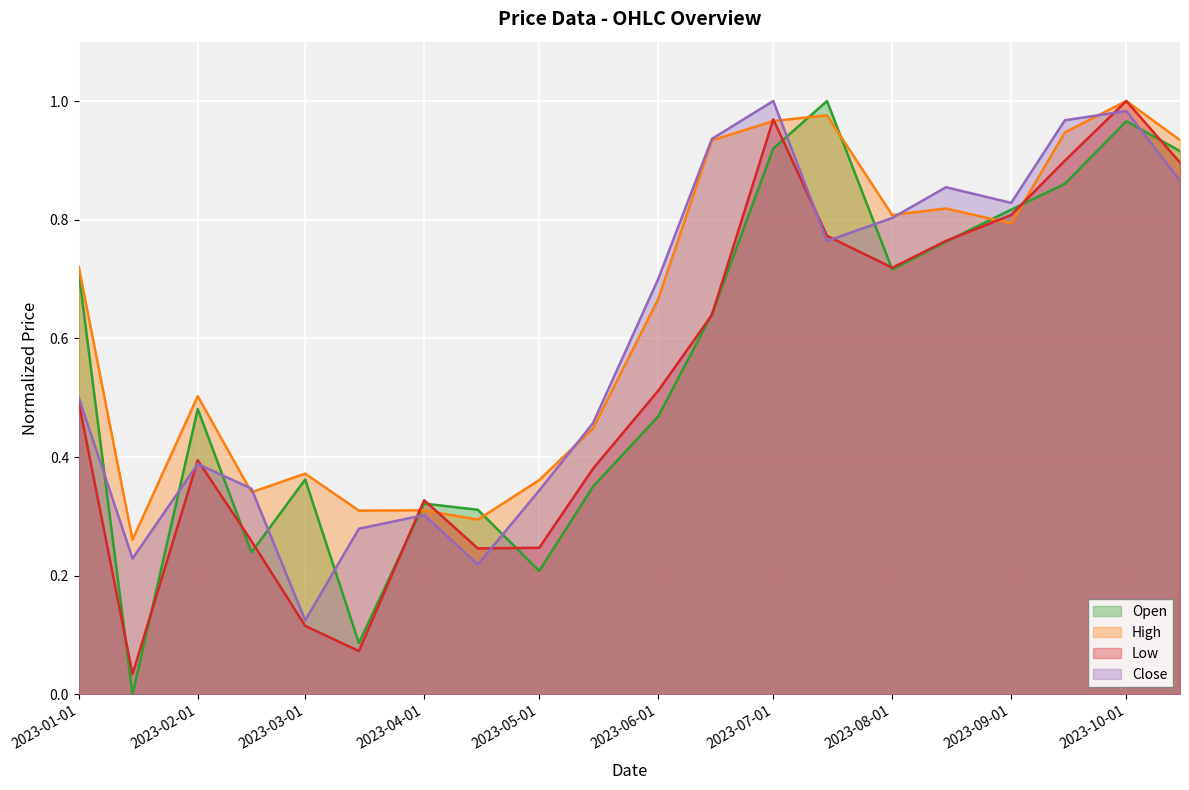

How many lines are shown in the chart?

4